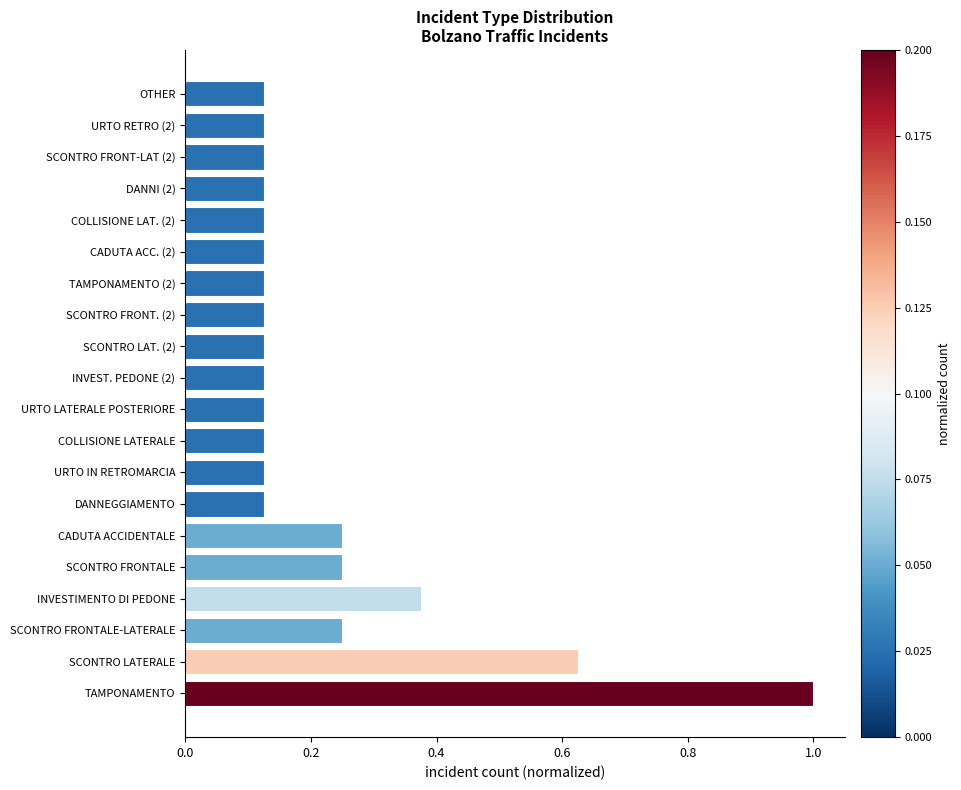

Which category has the highest value across all series?

TAMPONAMENTO